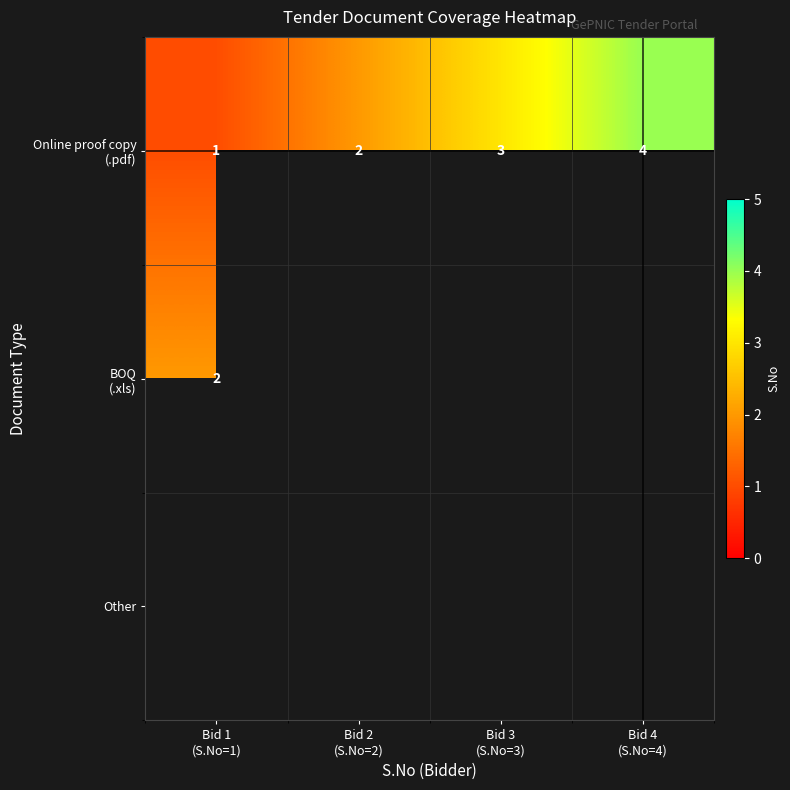

The value of Online proof copy (.pdf) at Bid 4 (S.No=4) is 1.5. True or false?

False